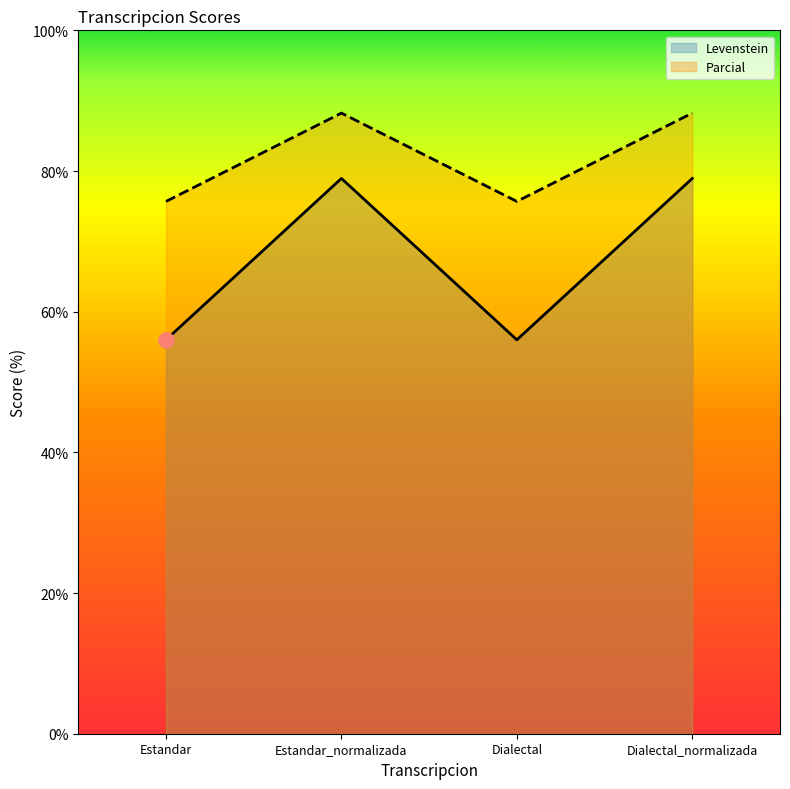

At which category is the sum across all series the highest?

Estandar_normalizada